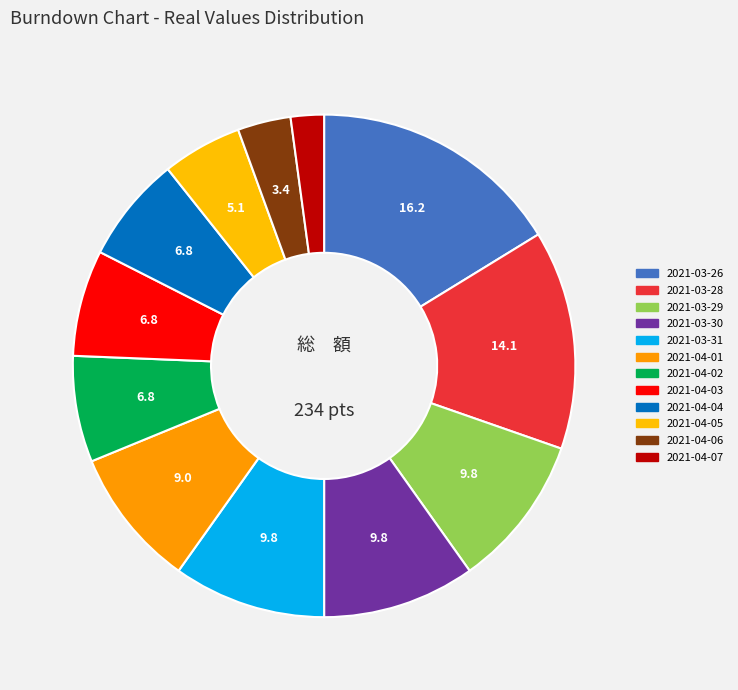

How many segments does this pie chart have?

12